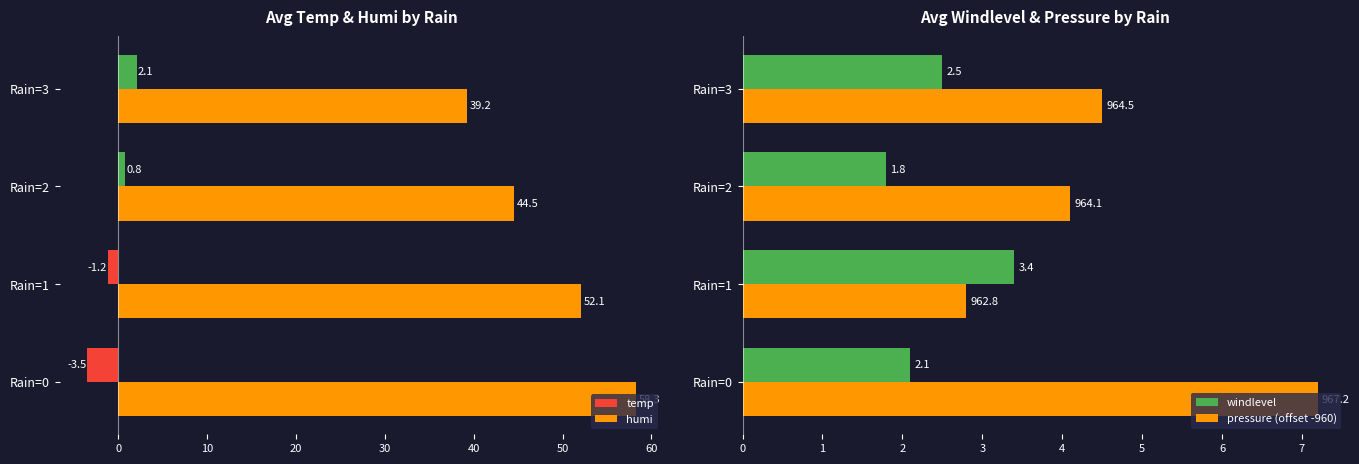

What is the minimum value shown in the chart?

-3.5